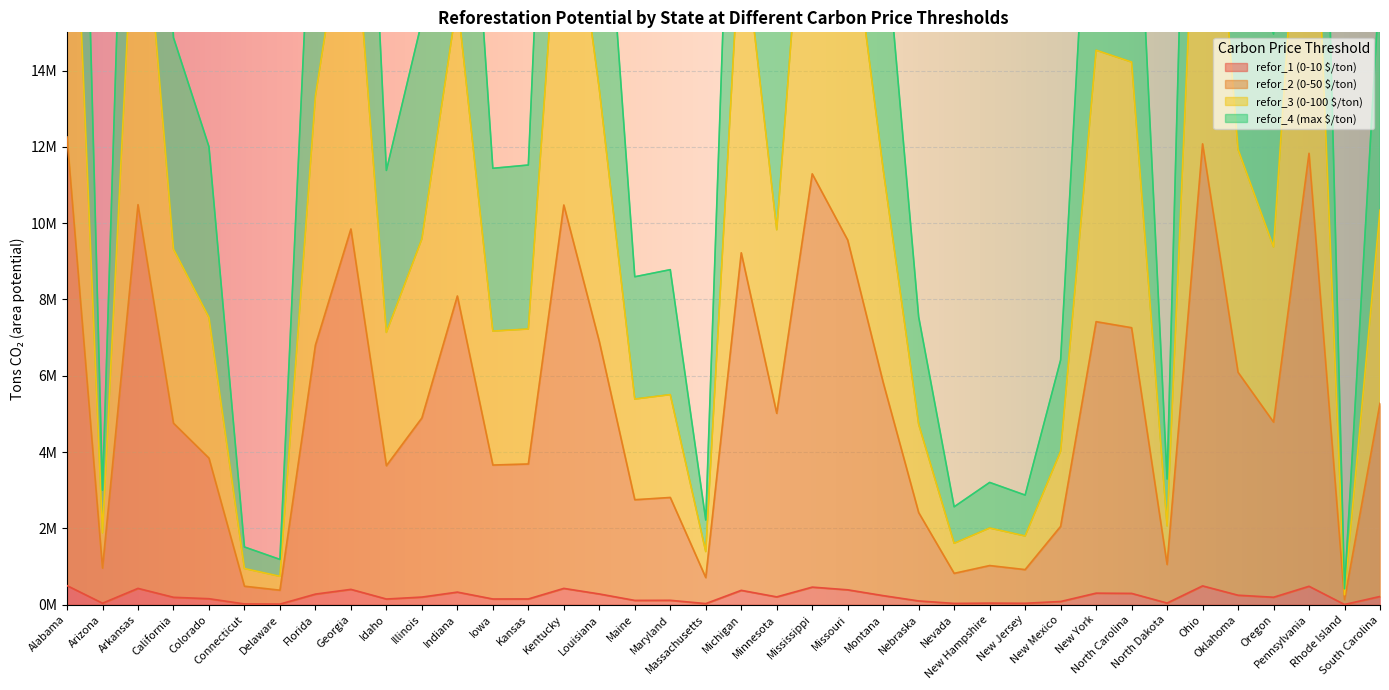

Where is the first local minimum for refor_2 (0-50 $/ton)?

Arizona